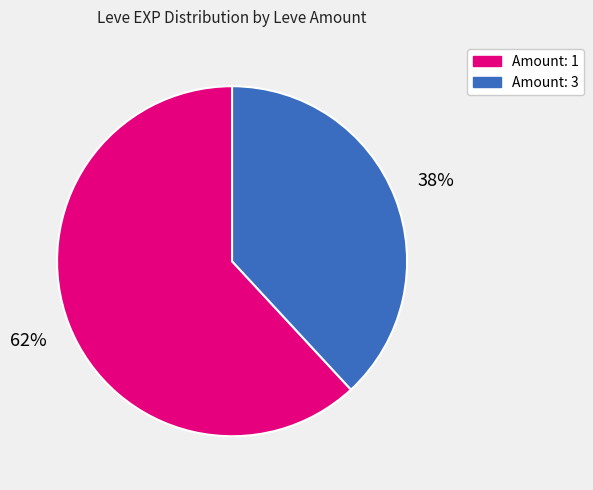

To the nearest percent, what is the difference between the largest and smallest slice percentages?

24%